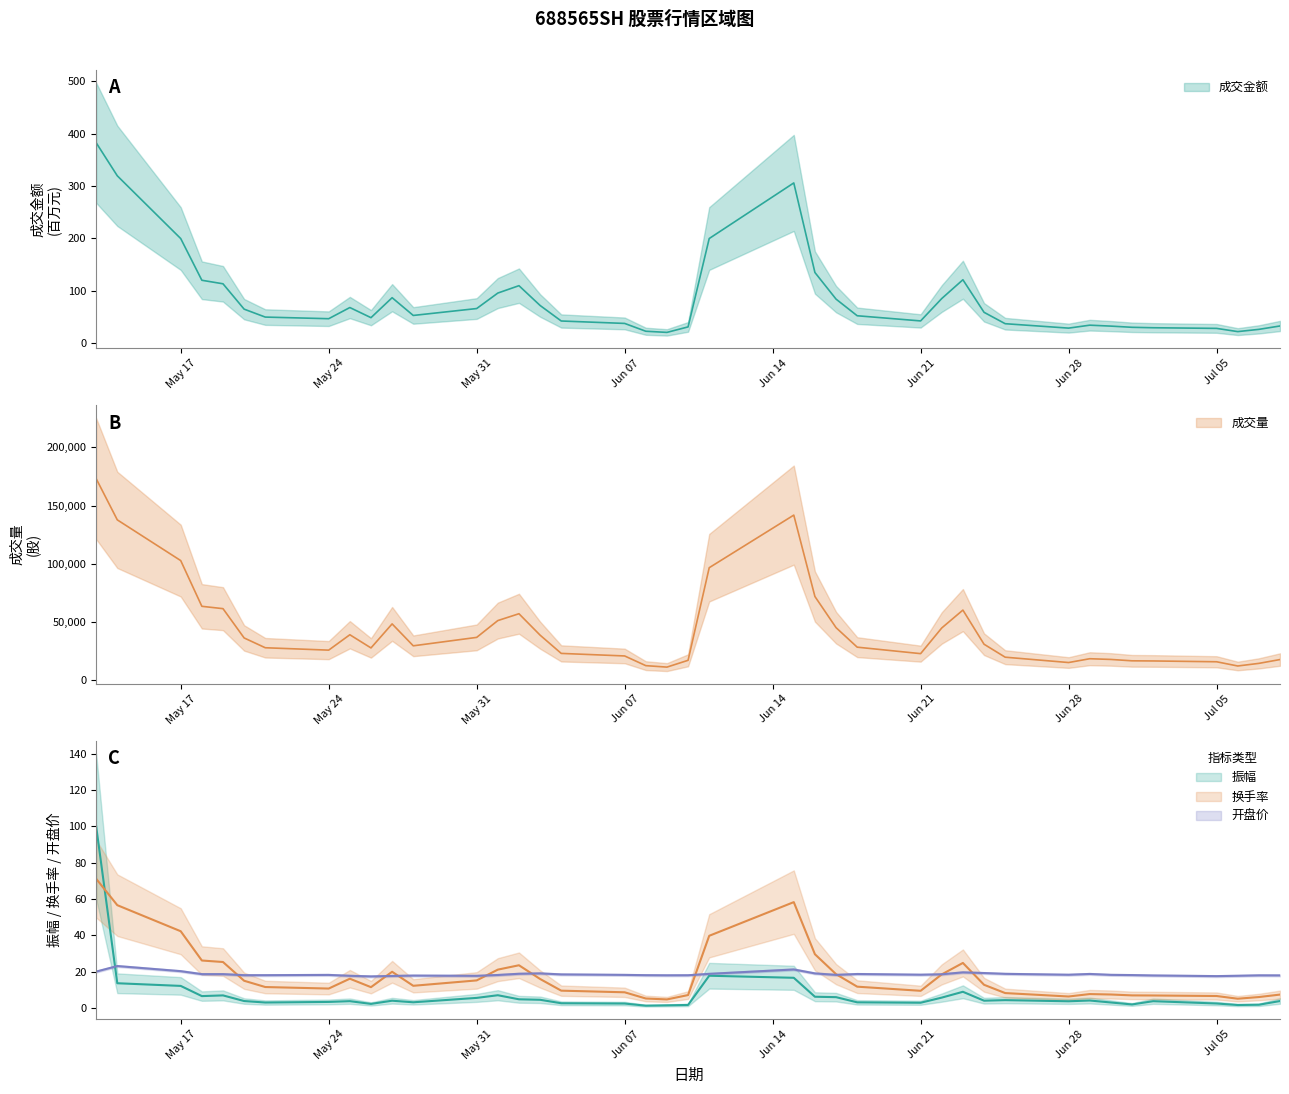

True or false: 成交金额 and 振幅 cross at least once.

False